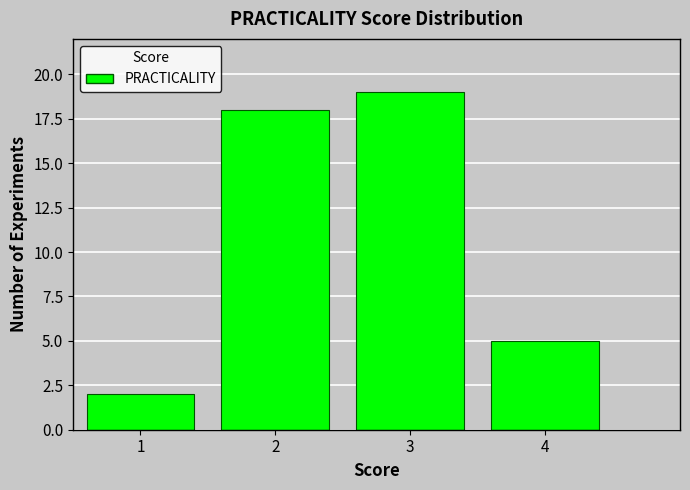

Which range on the x-axis has the tallest bar?

2.5 to 3.5